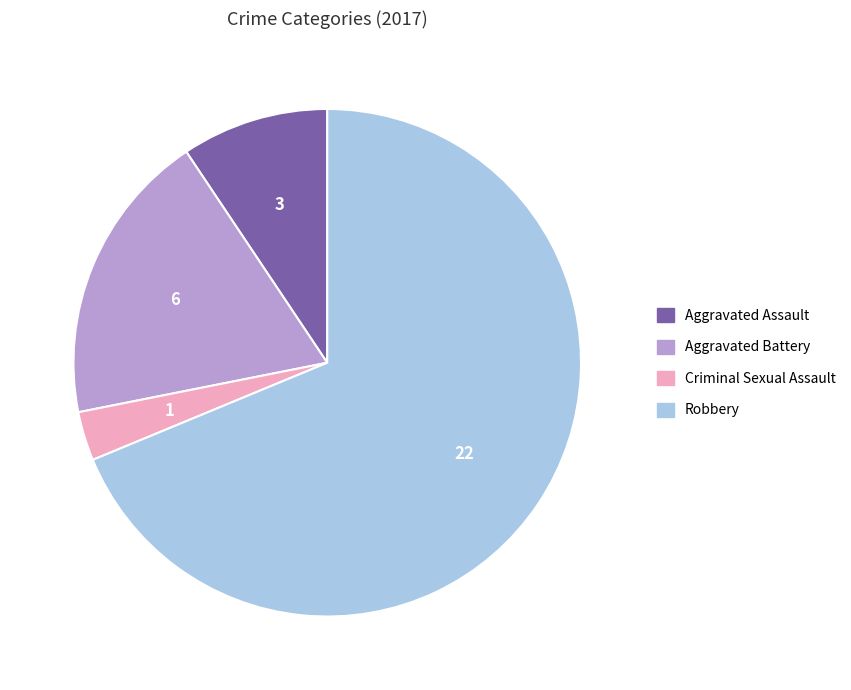

Do Aggravated Battery and Criminal Sexual Assault together represent more than half of the pie?

No